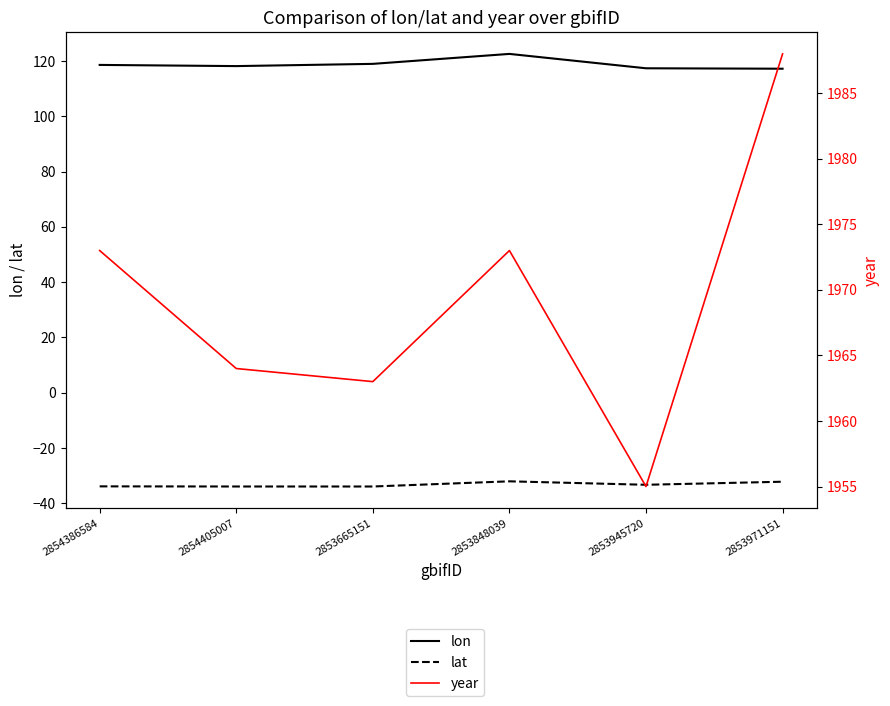

Rank the series by their maximum value, from lowest to highest.

lat, lon, year